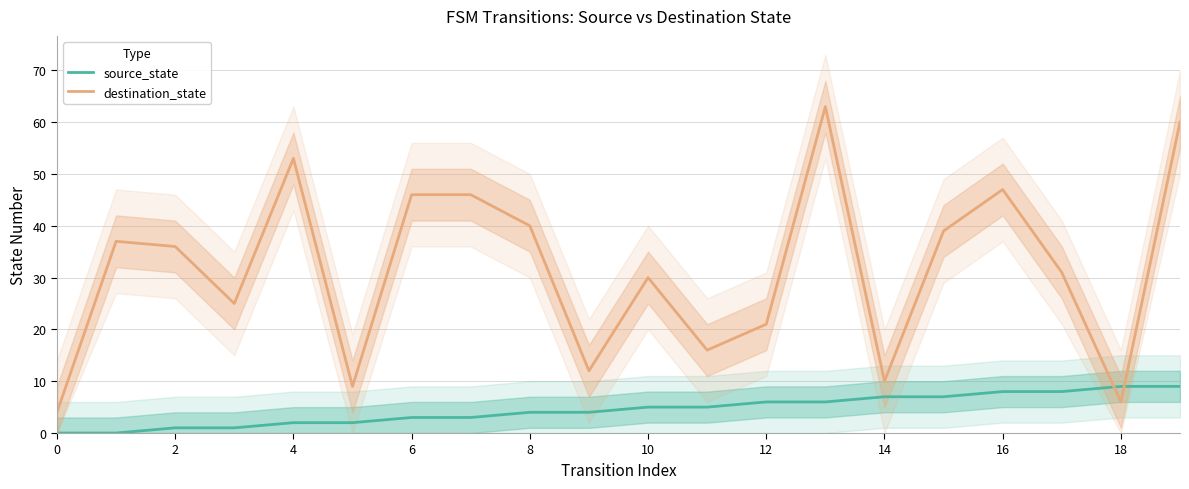

How many intersections are there between destination_state and source_state?

2